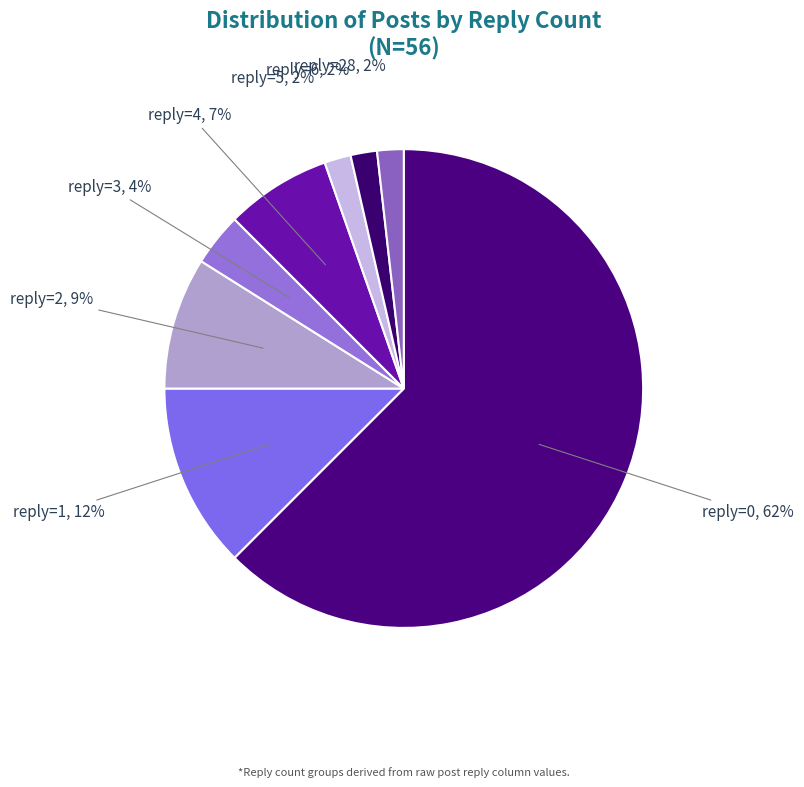

How many slices are in this pie chart?

8